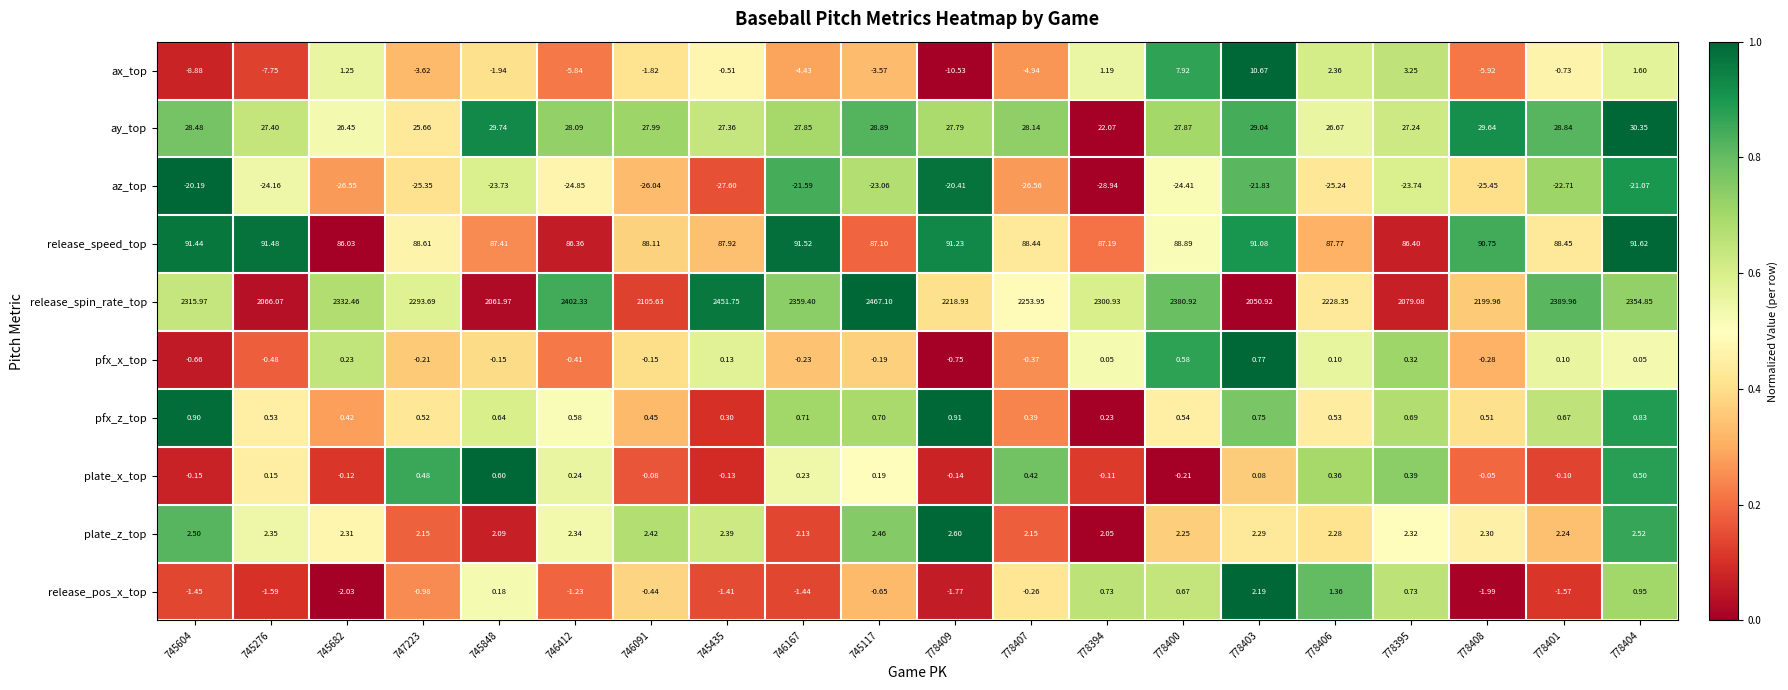

At which category is the sum across all series the highest?

745117